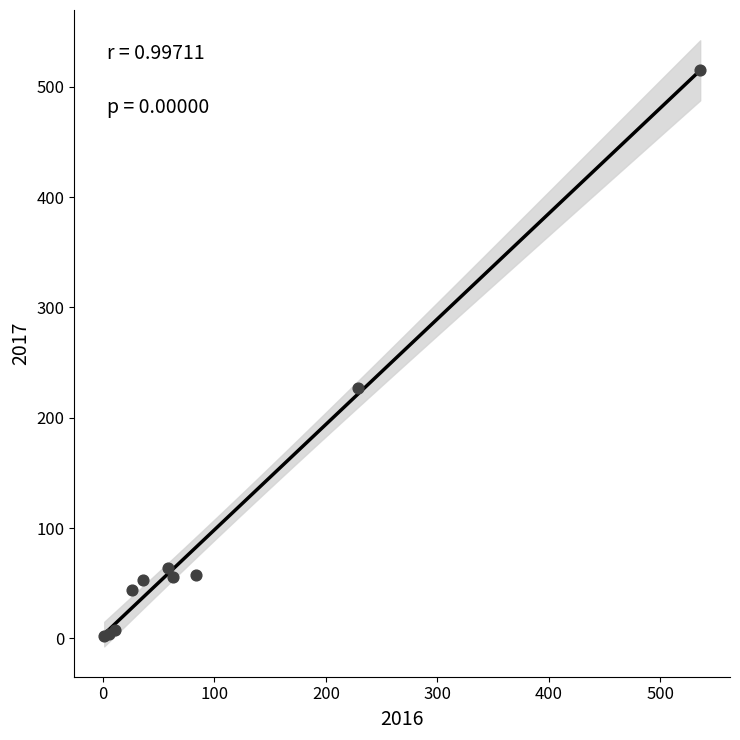

What Y value in the scatter plot is closest to 258?

227